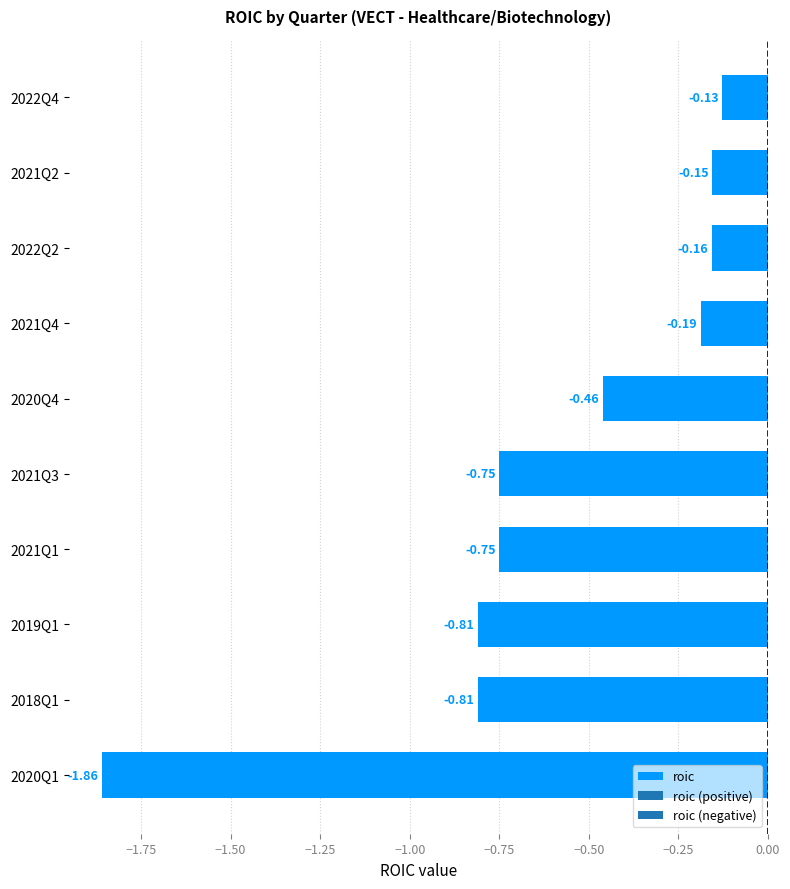

What is the change in value from 2019Q1 to 2022Q4?

+0.7